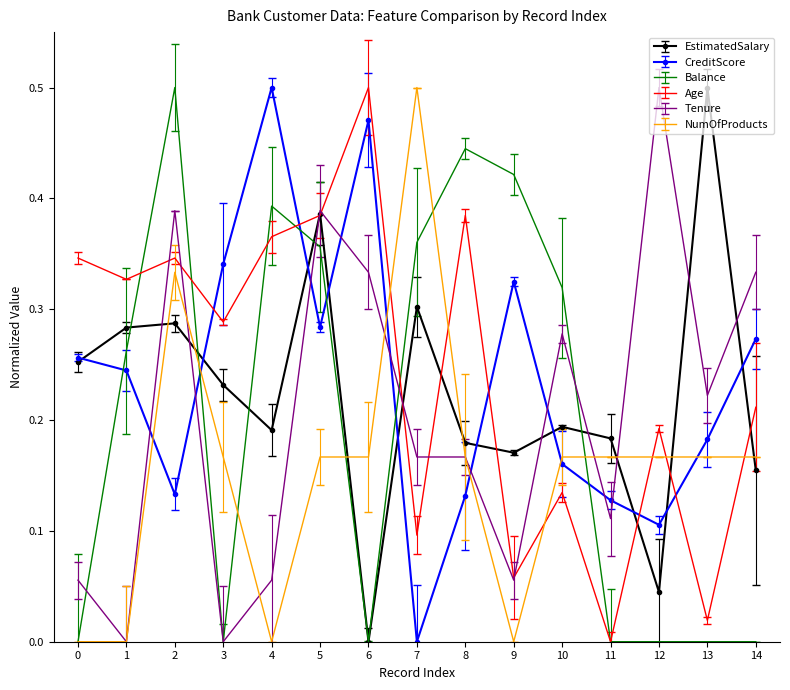

Which series has the largest total across all categories?

Age